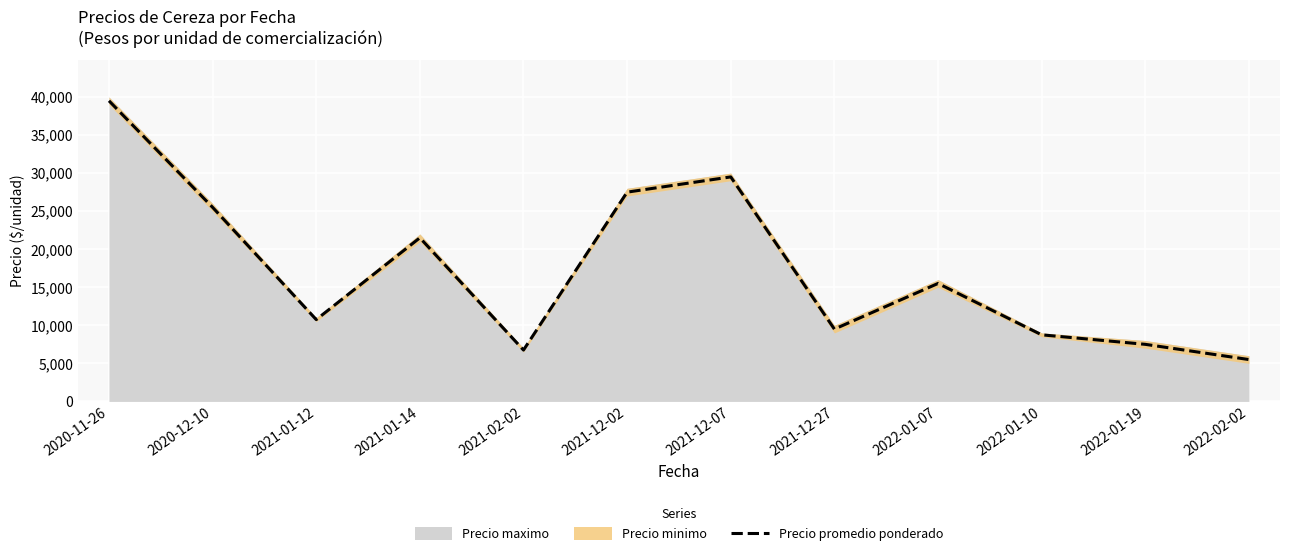

Read the value at 2021-02-02.

6750